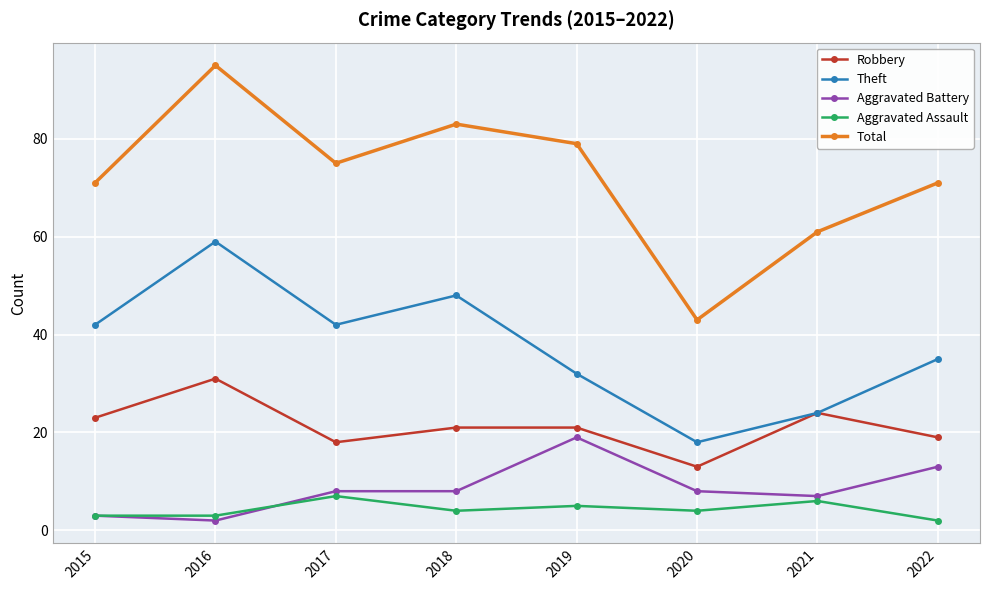

Rank the series by their maximum value, from lowest to highest.

Aggravated Assault, Aggravated Battery, Robbery, Theft, Total